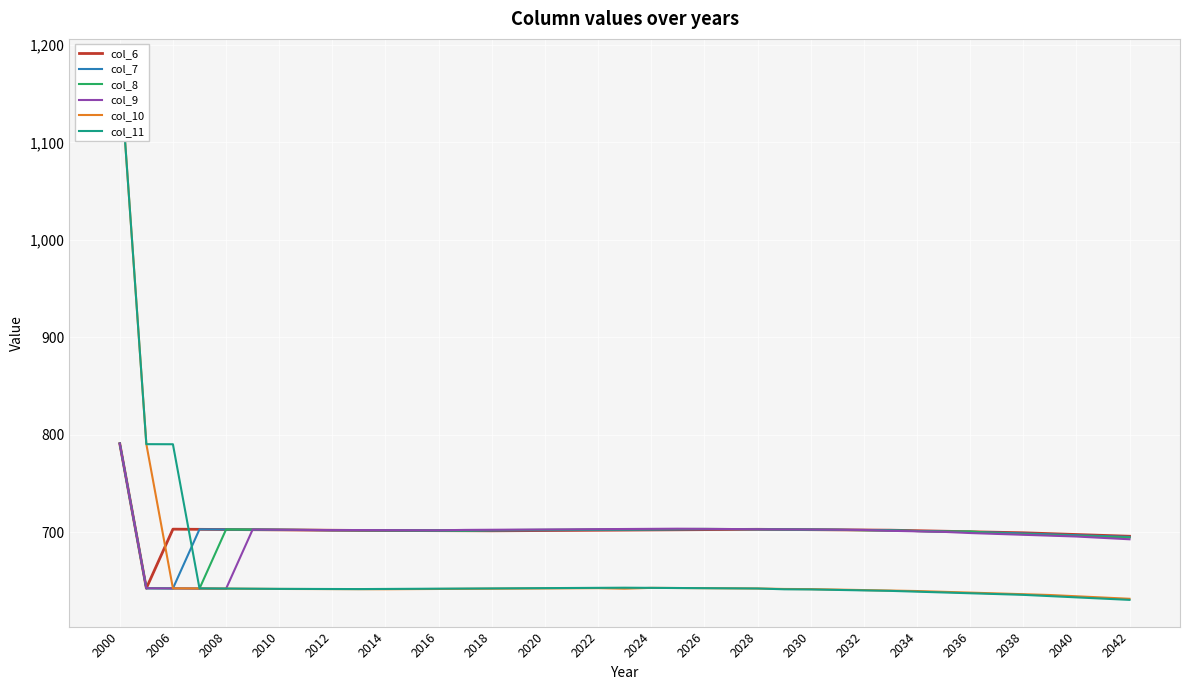

True or false: col_11 has more than 2 interior local peaks.

False